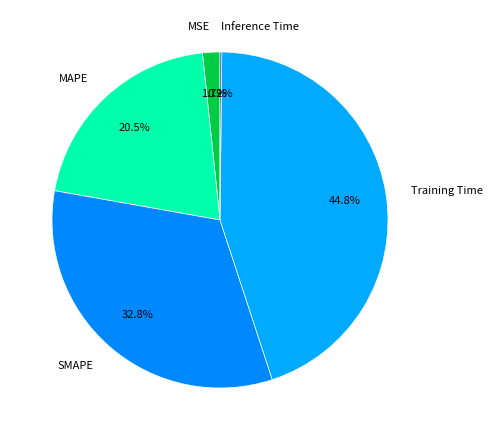

Which slice is the largest?

Training Time